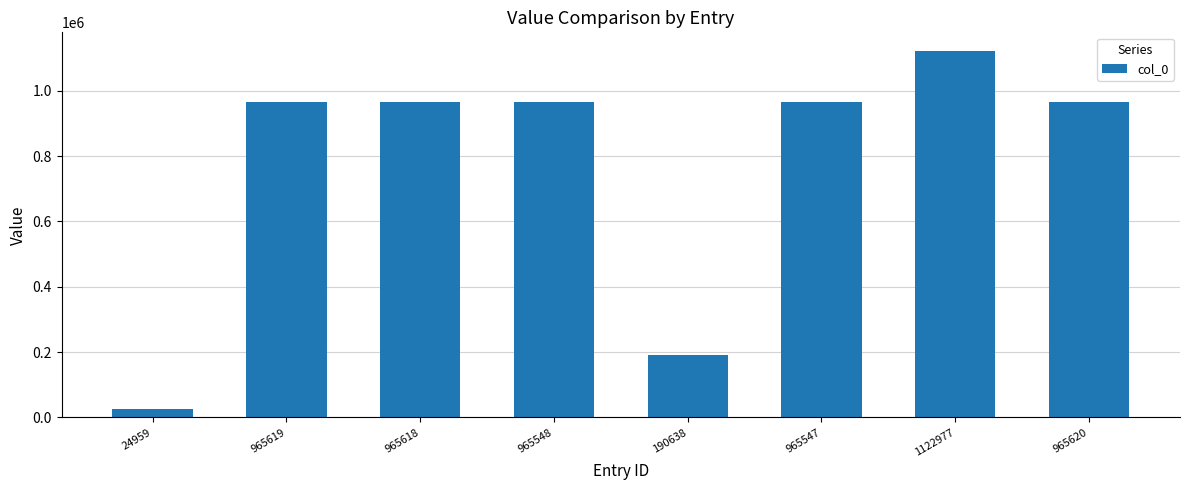

What is the label of the 1st bar from the right?

965620